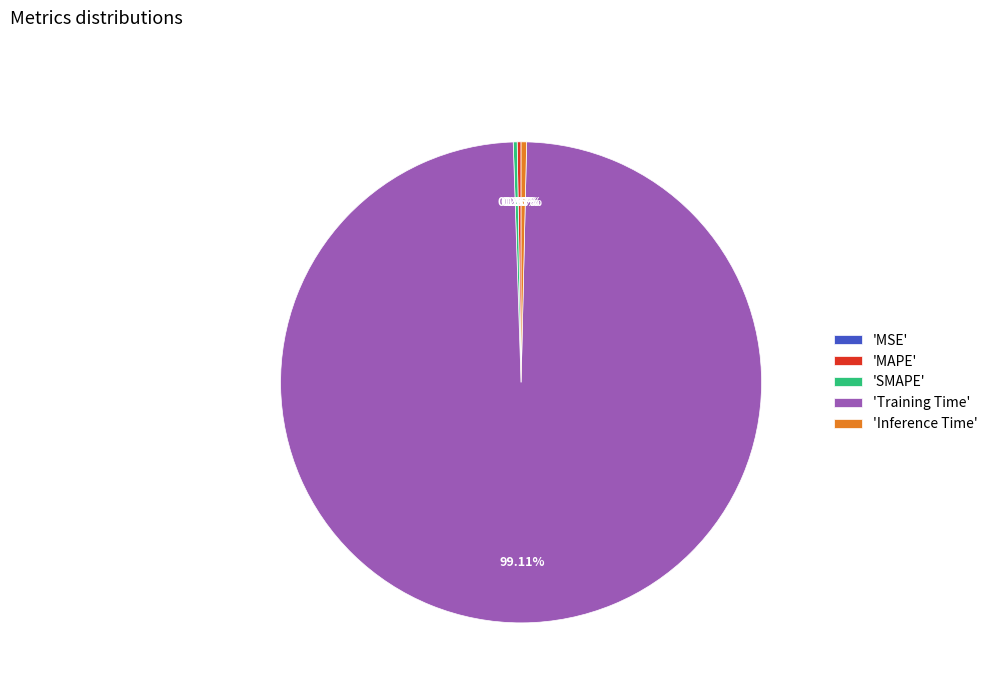

Between MSE and MAPE, which is larger?

MAPE